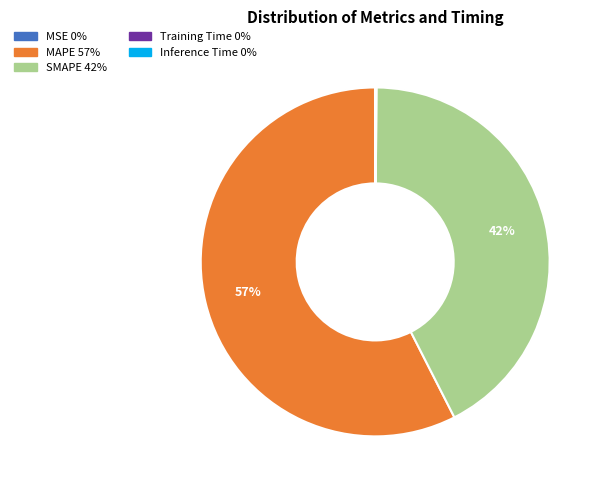

Is MAPE the majority of the pie?

Yes